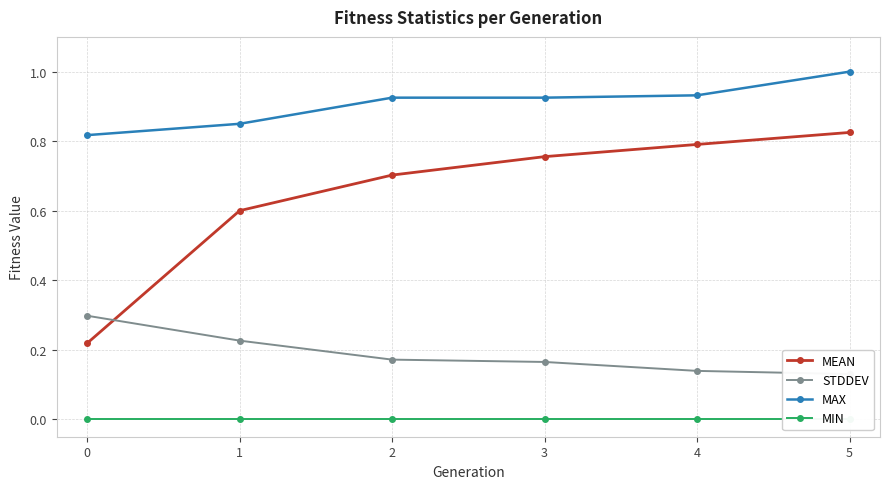

The value of MEAN at 5 is 0.5. True or false?

False